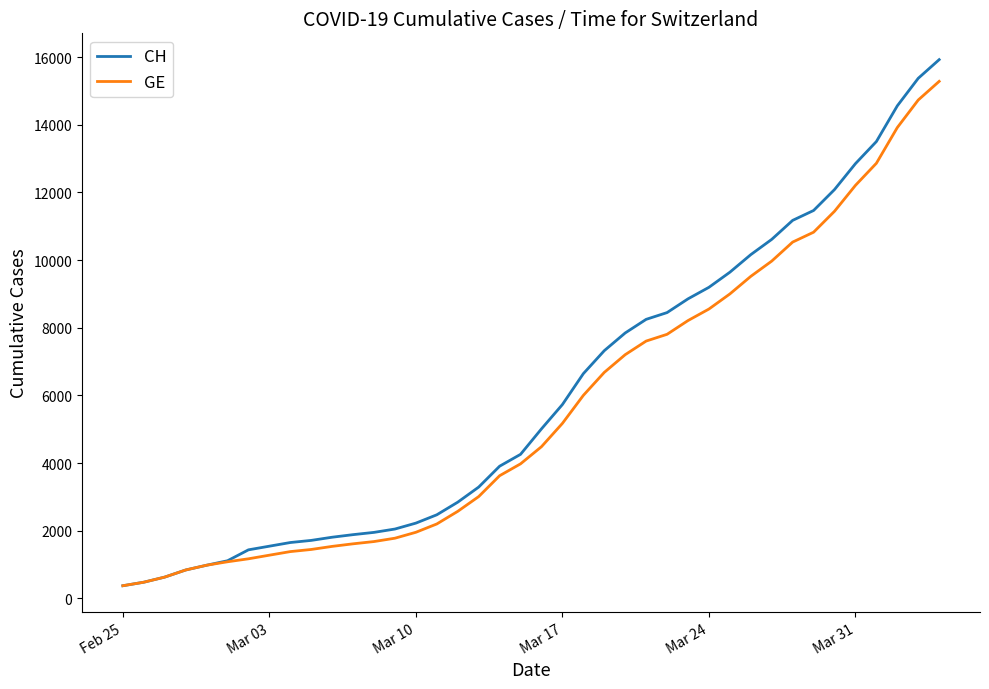

What is the lowest value of the GE series?

375